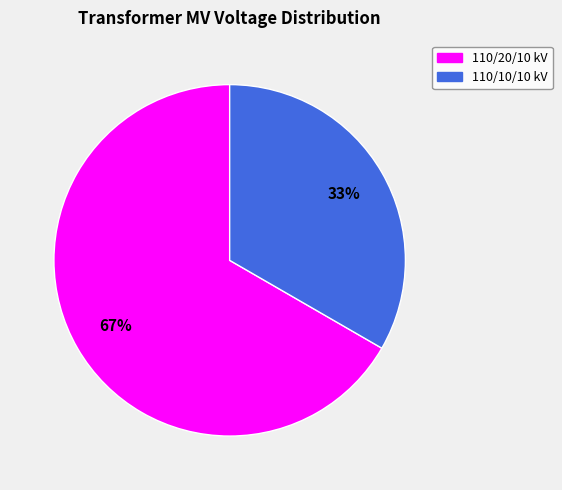

What is the smallest slice in the pie chart?

110/10/10 kV